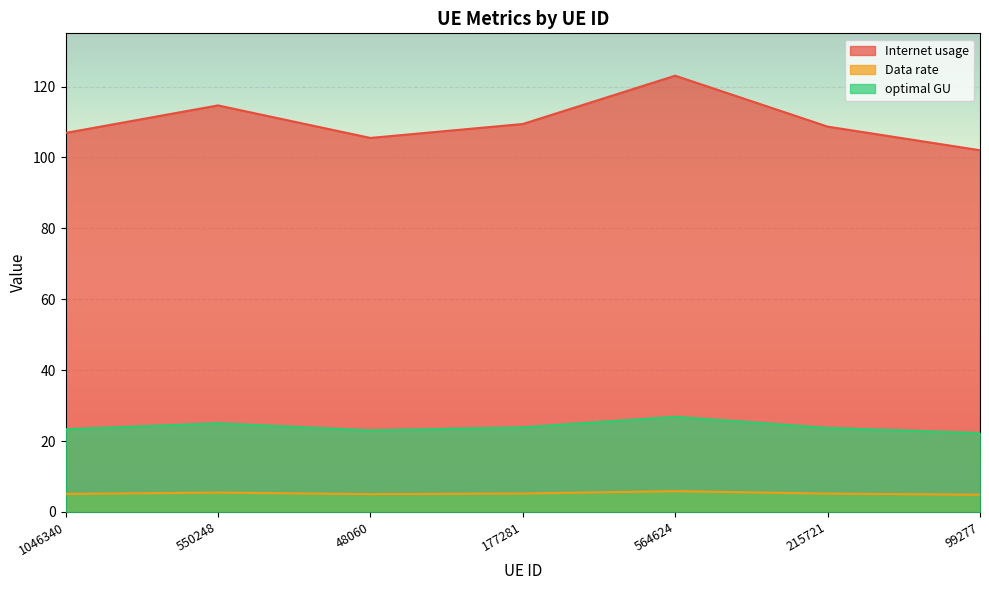

How many interior local valleys does the optimal GU series have?

1